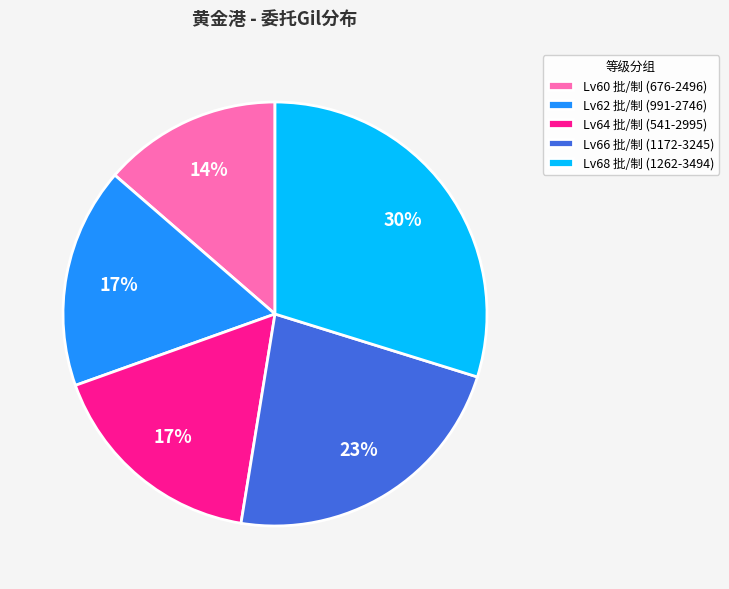

What is the largest slice in the pie chart?

Lv68 批/制 (1262-3494)